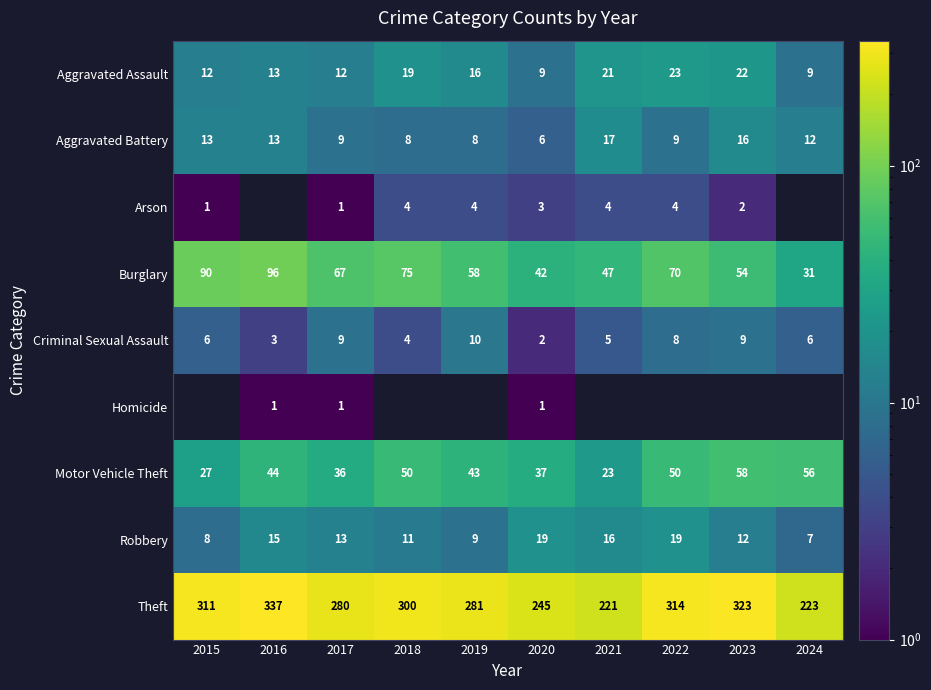

Which series has the largest total across all categories?

Theft